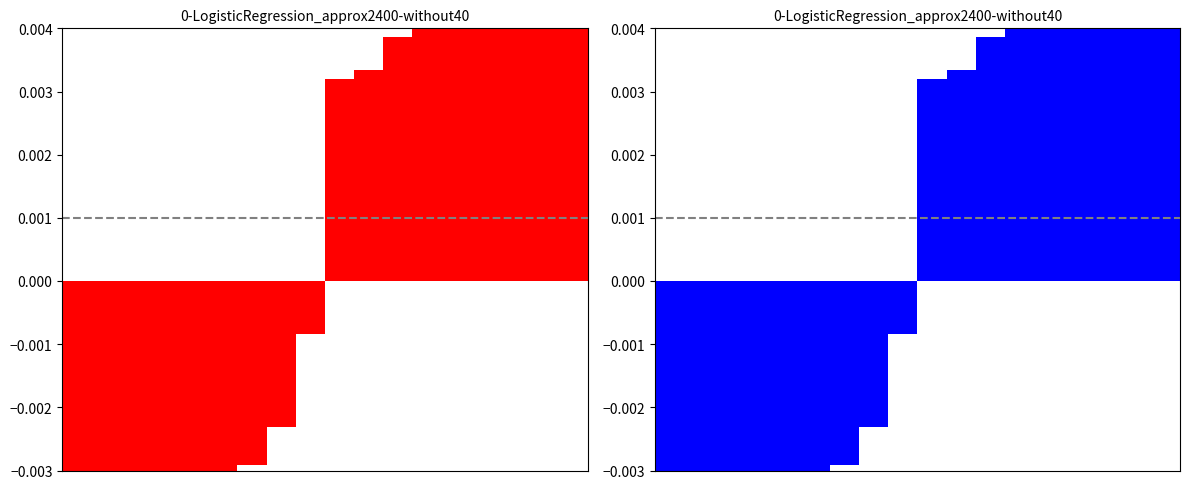

How many values are below 0?

9